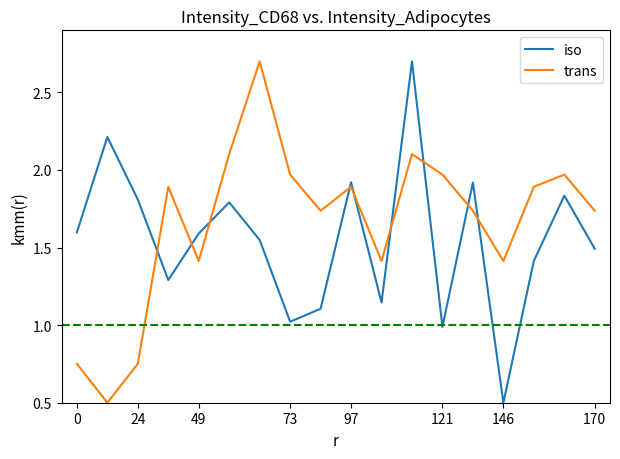

How many times do trans and iso cross each other?

9